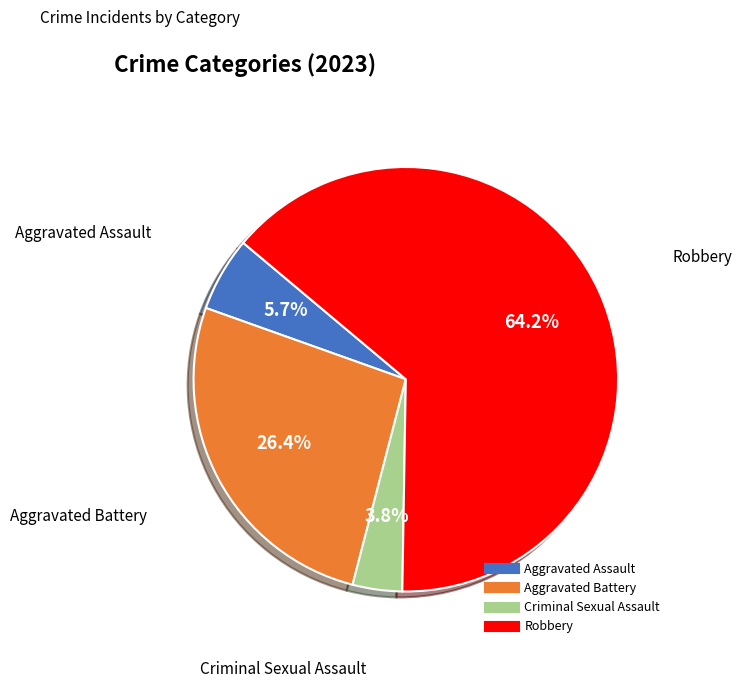

Which category has the smallest portion of the pie?

Criminal Sexual Assault